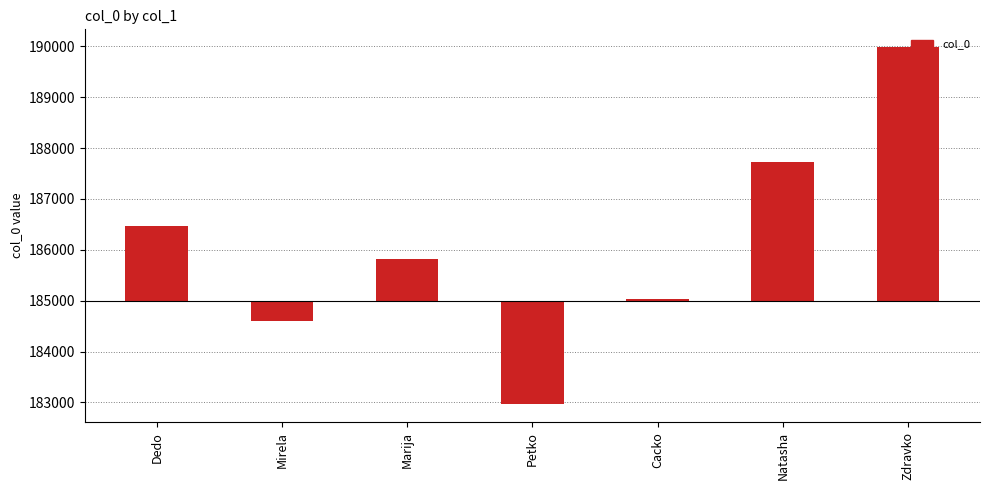

How many data points are less than 823?

3